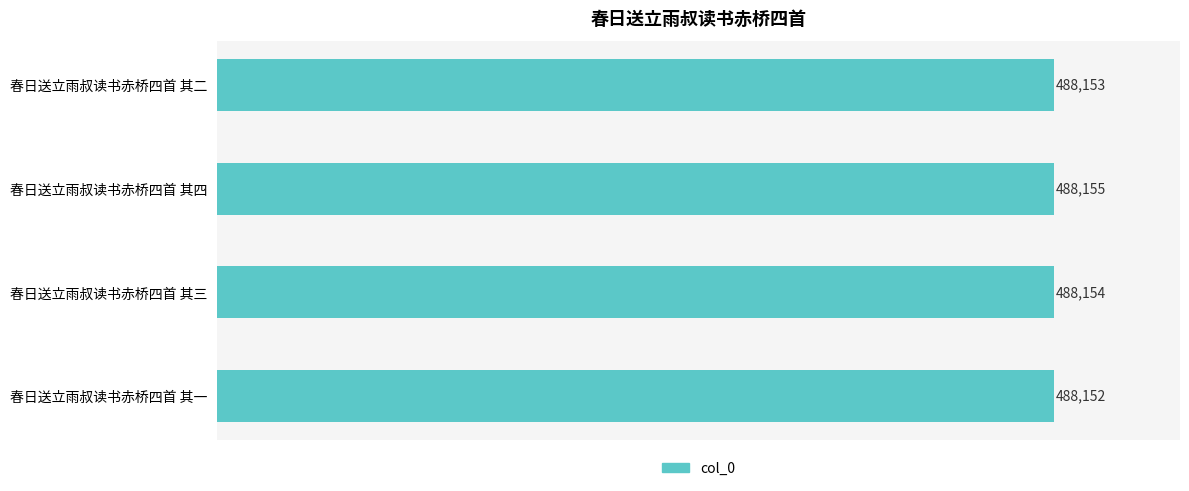

How many bars are there in total?

4